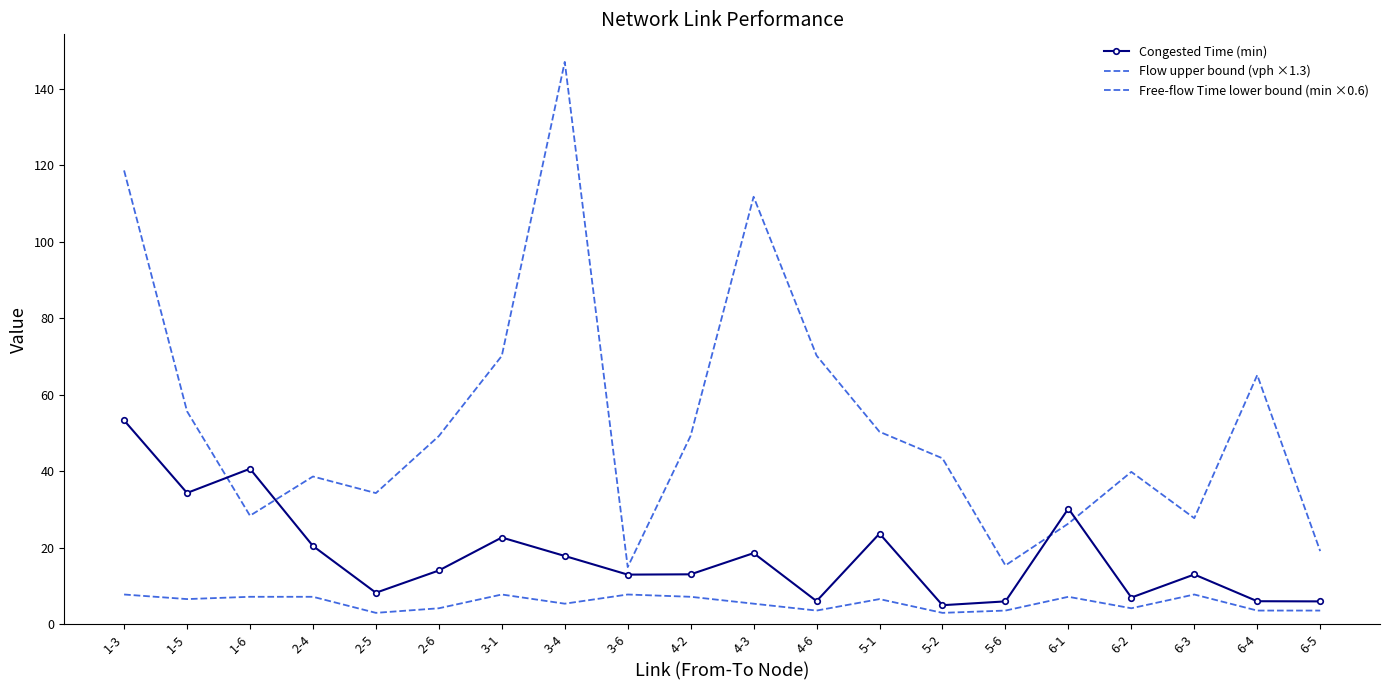

Is it true that Flow upper bound (vph ×1.3) equals 64.8 at 5-2?

False